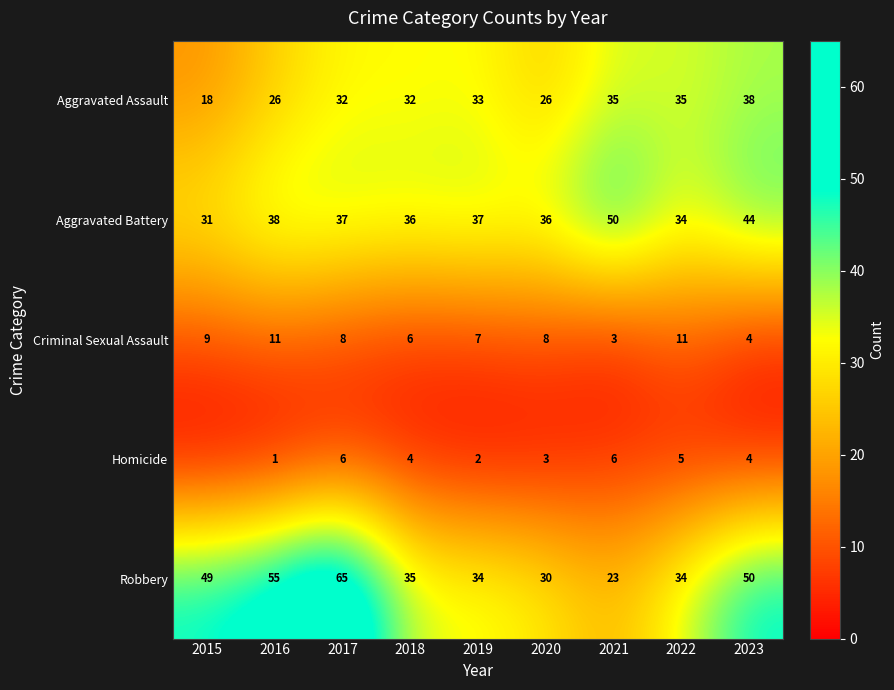

What is the average value of the Aggravated Battery series?

38